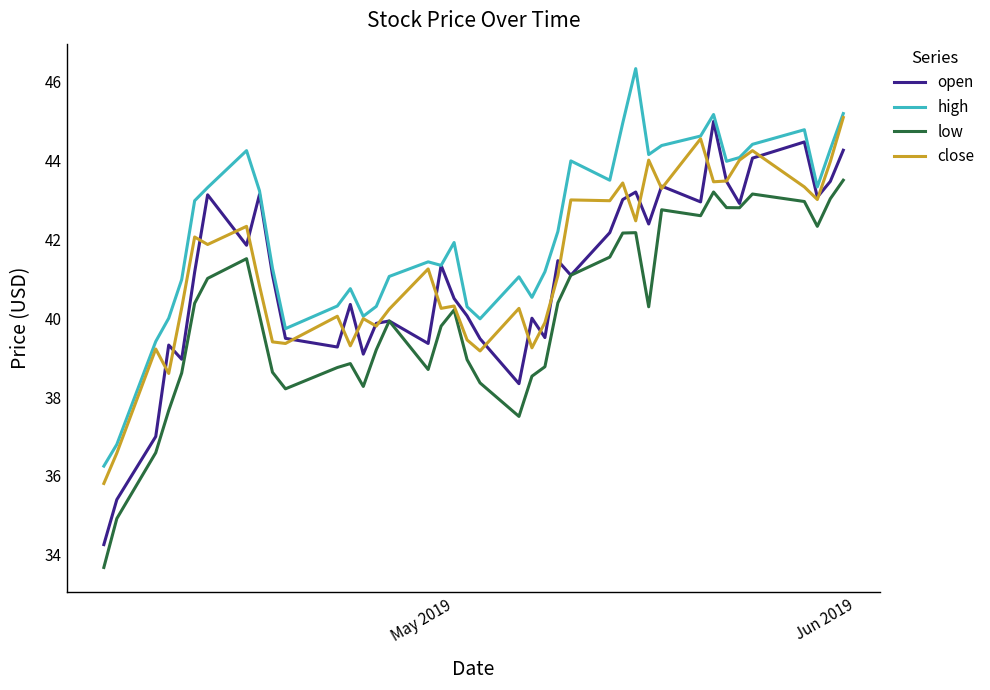

Which series has the widest spread of values?

open